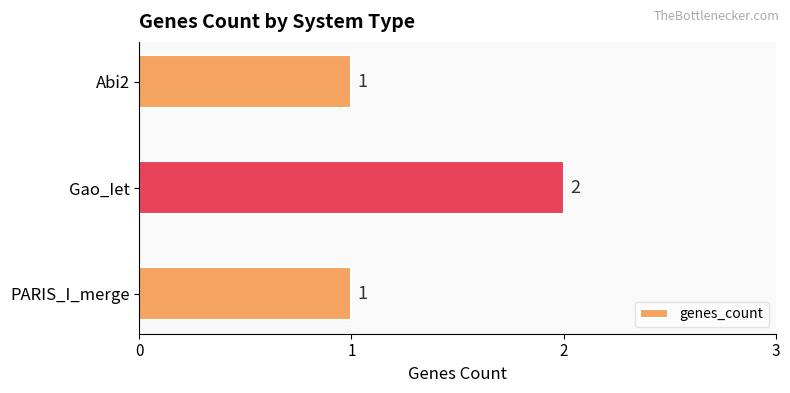

Reading bottom to top, what are all the values shown in this chart?

PARIS_I_merge=1	Gao_Iet=2	Abi2=1